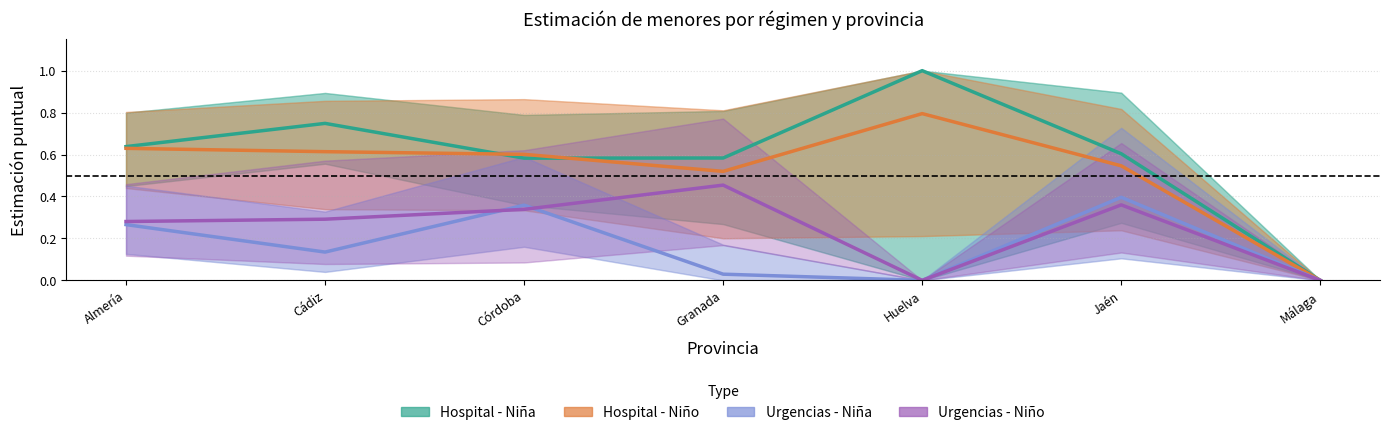

In Urgencias - Niño, how many points are higher than both neighbors (excluding endpoints)?

2